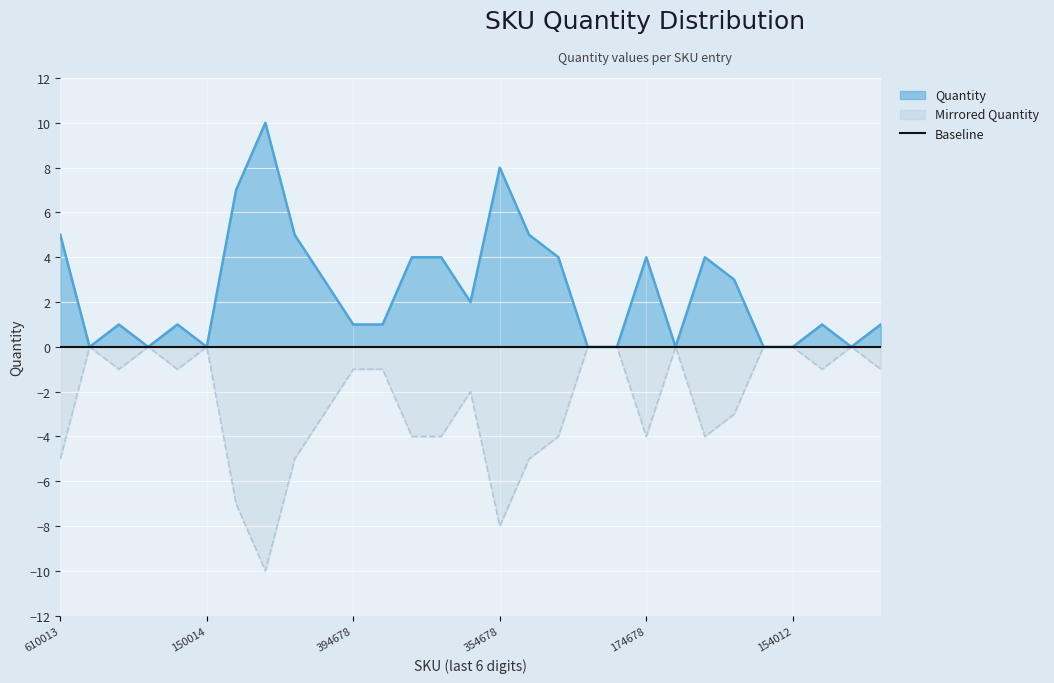

What is the value of the Mirrored point at the 17th from the left?

-5